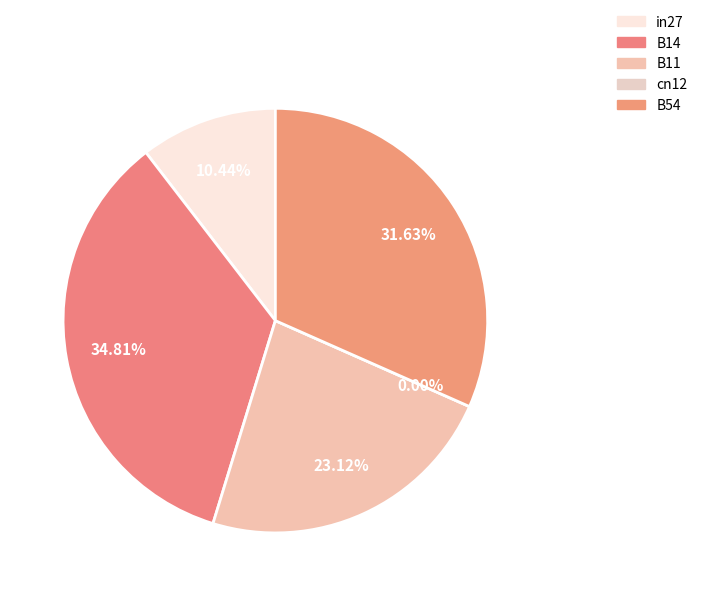

To the nearest percent, what portion does B54 represent?

32%